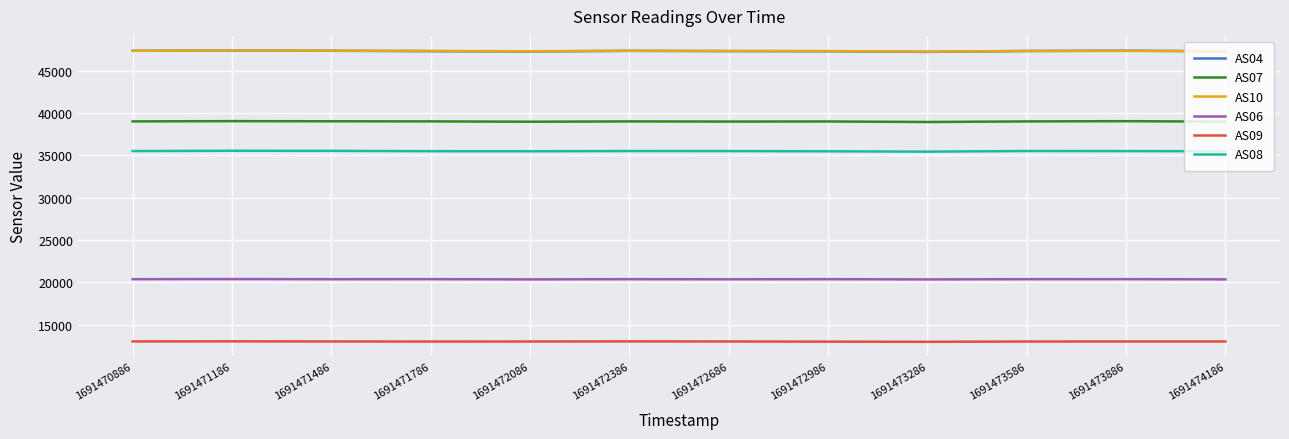

What is the total value across all series at 1691471486?

202738